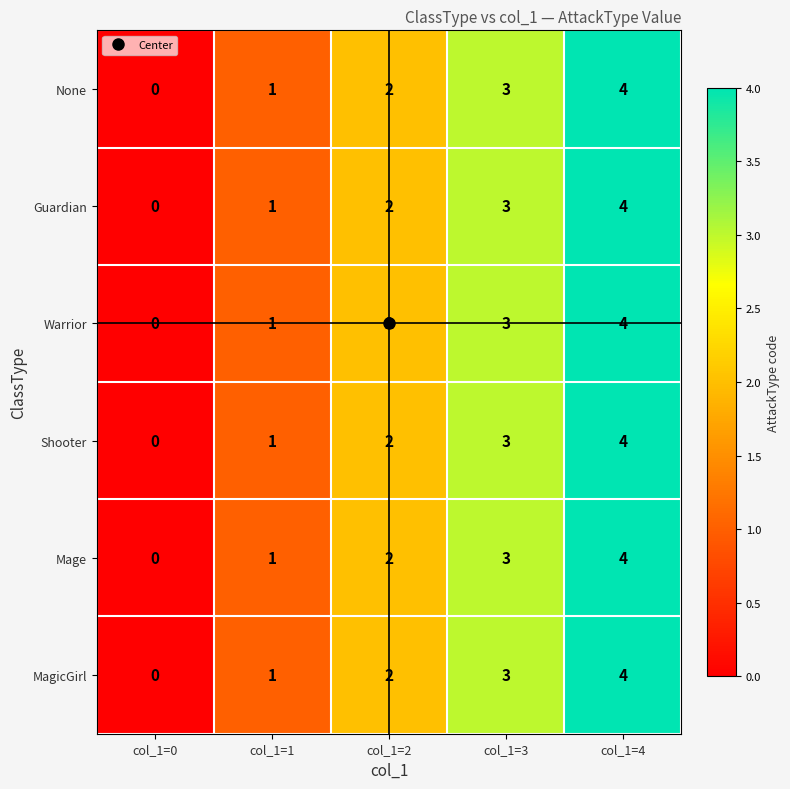

List the labels in order of Guardian value, largest first.

col_1=4, col_1=3, col_1=2, col_1=1, col_1=0